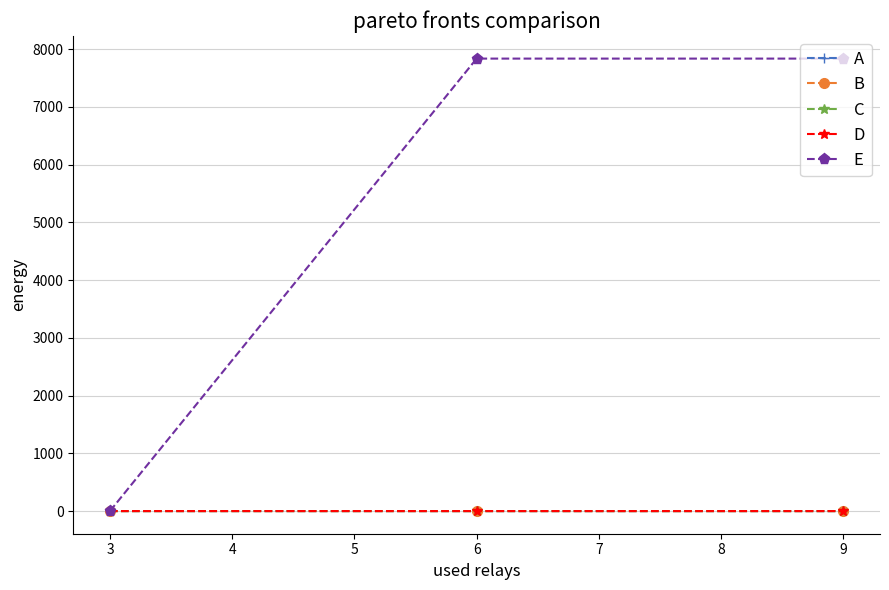

Which series has the largest range (max minus min)?

E